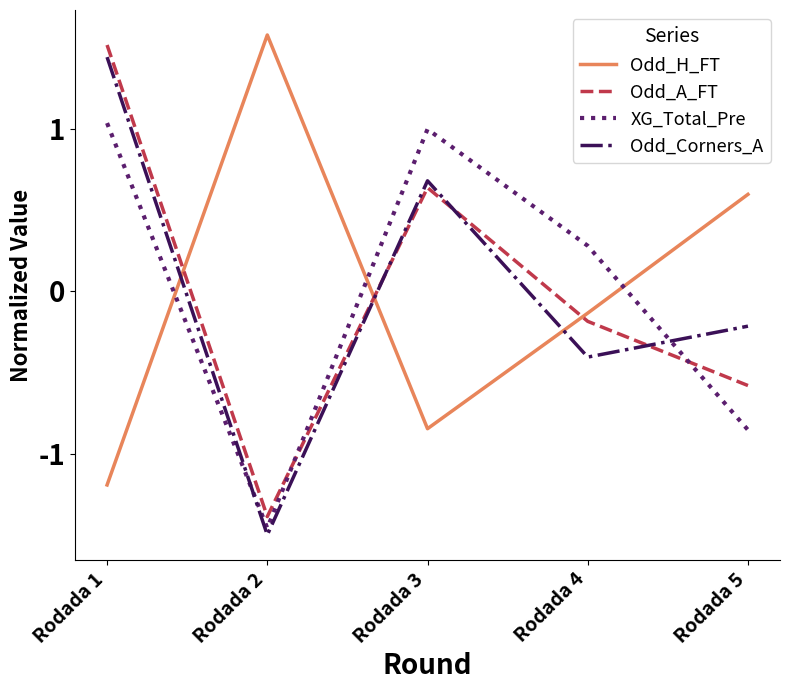

How many values in Odd_H_FT are above zero?

2